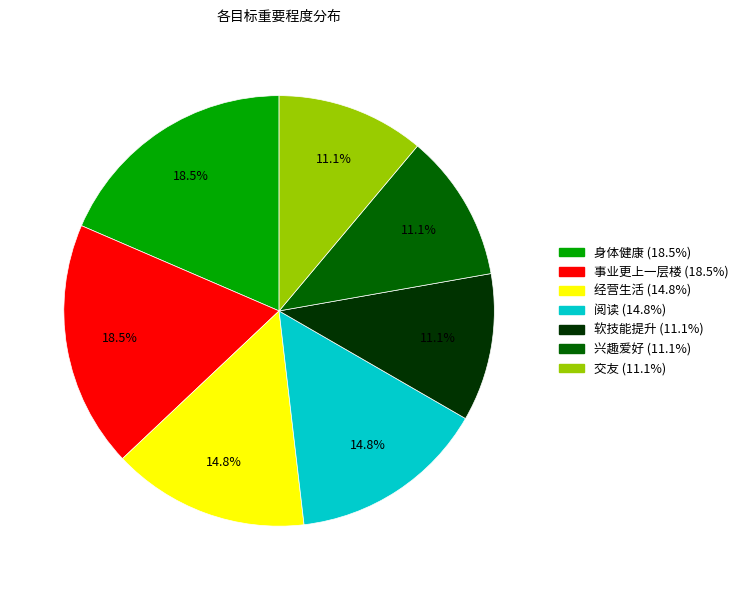

What percentage do 软技能提升 and 经营生活 together represent?

25.9%